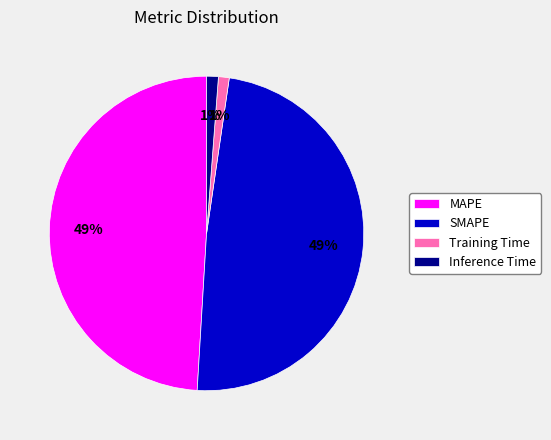

What is the ratio of the value at SMAPE to the value at MAPE?

1.0